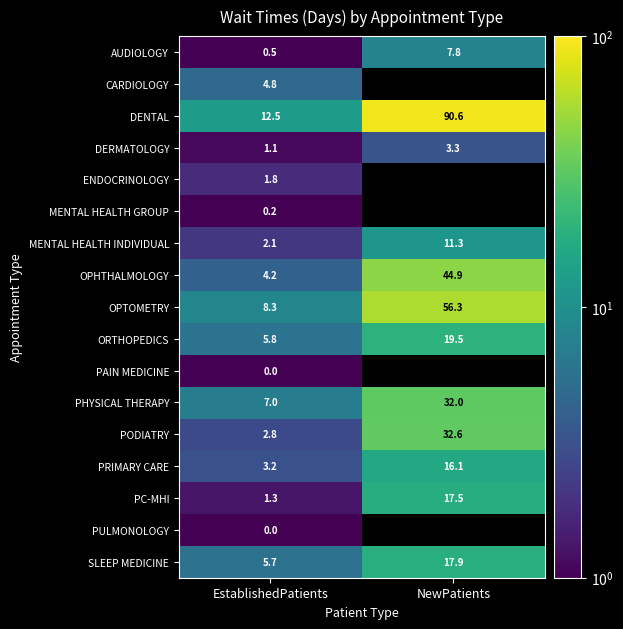

Read the AUDIOLOGY value at NewPatients.

7.8